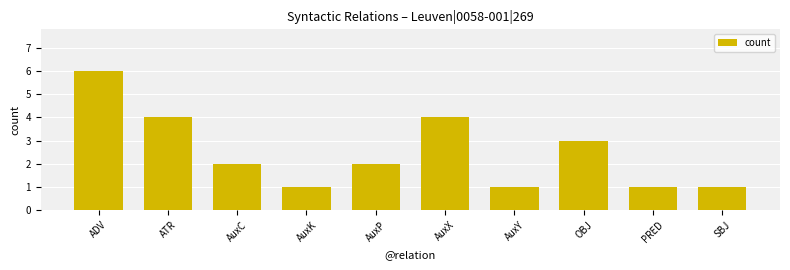

What is the sum of all values?

25